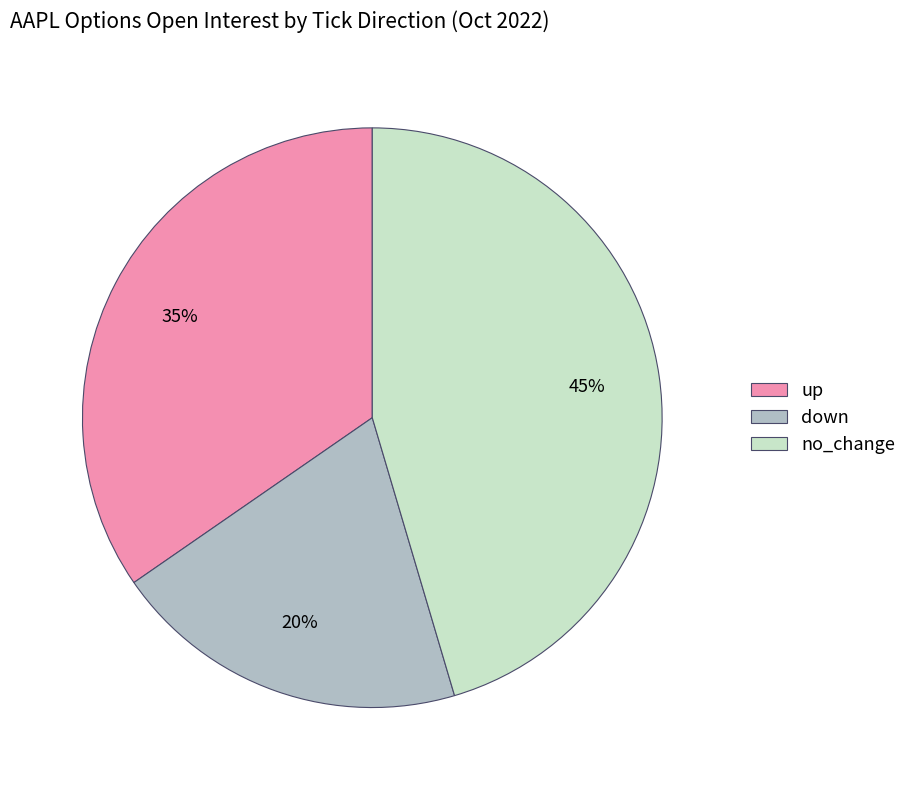

Count the number of slices in the pie.

3